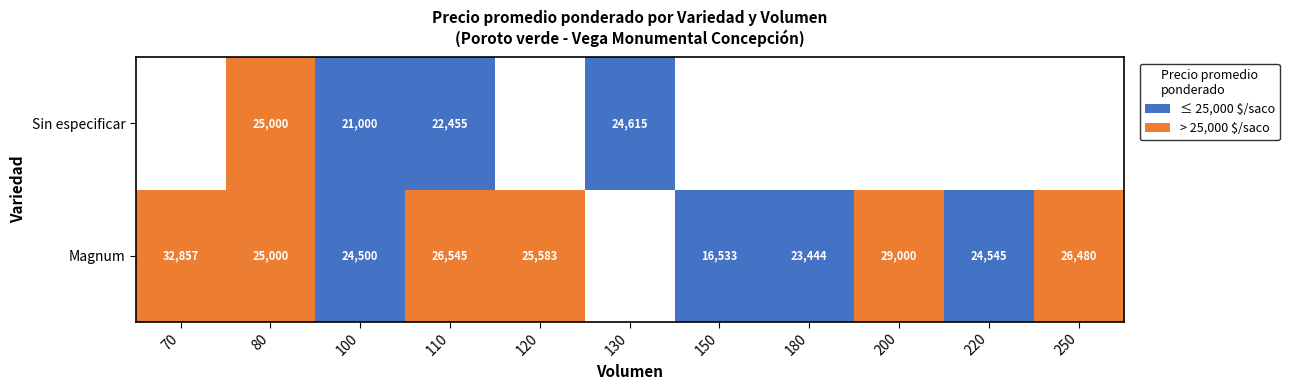

At which category is the sum across all series the highest?

80